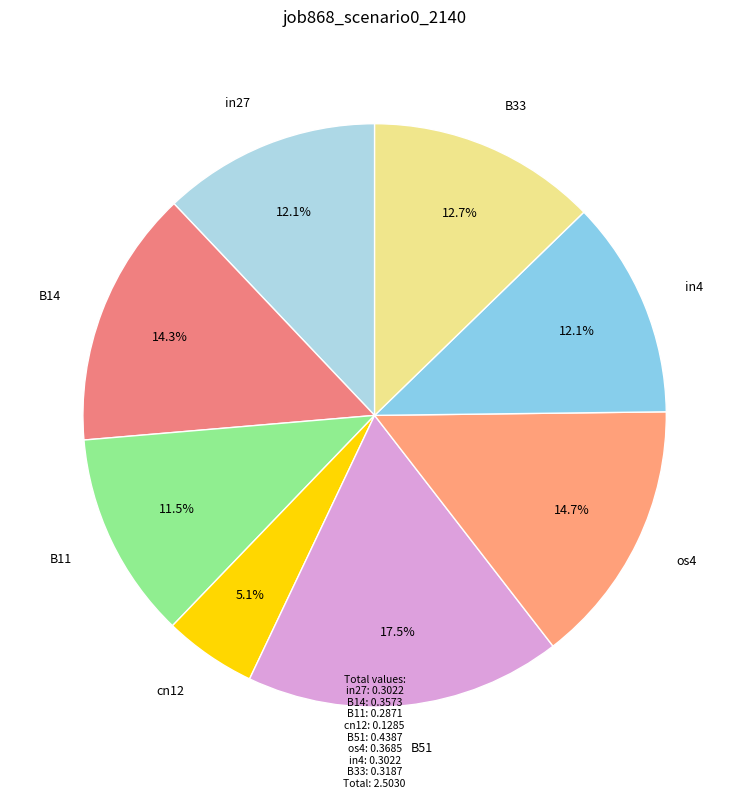

Between B14 and in4, which is larger?

B14